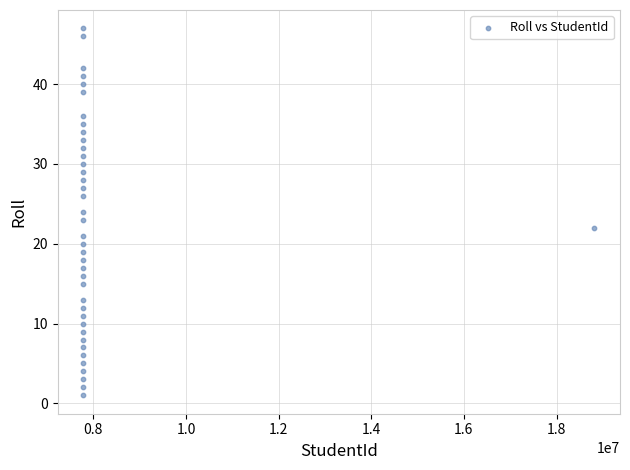

What is the range of Y values (max minus min)?

46